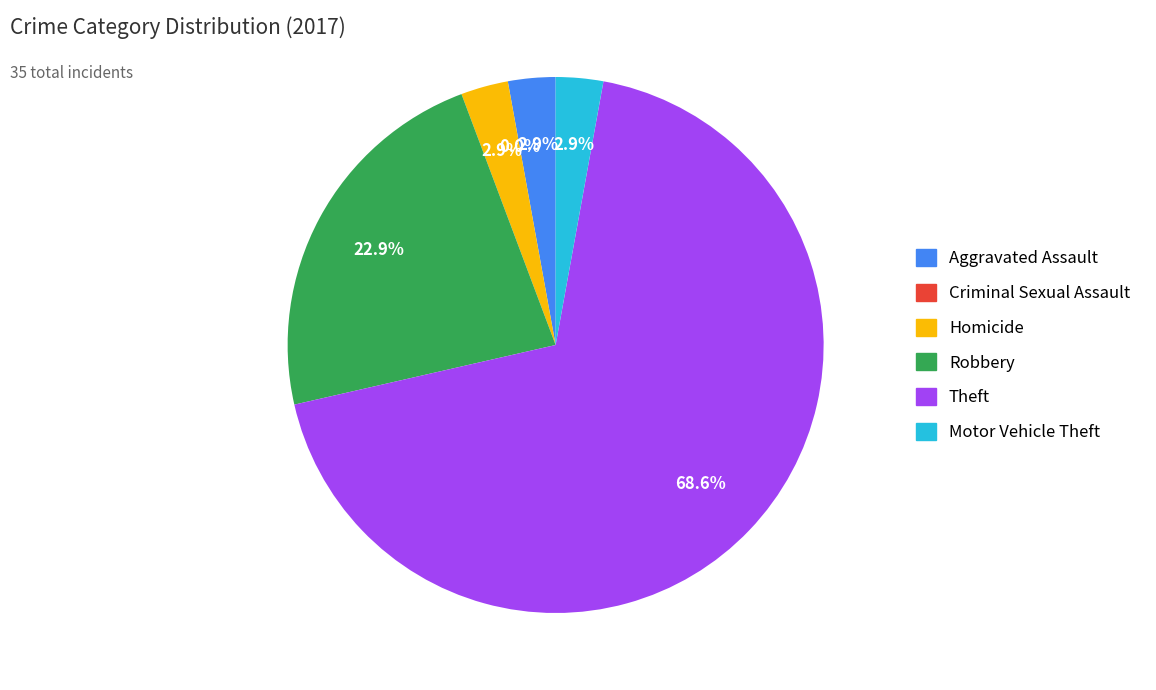

What percentage do Motor Vehicle Theft and Criminal Sexual Assault together represent?

2.9%